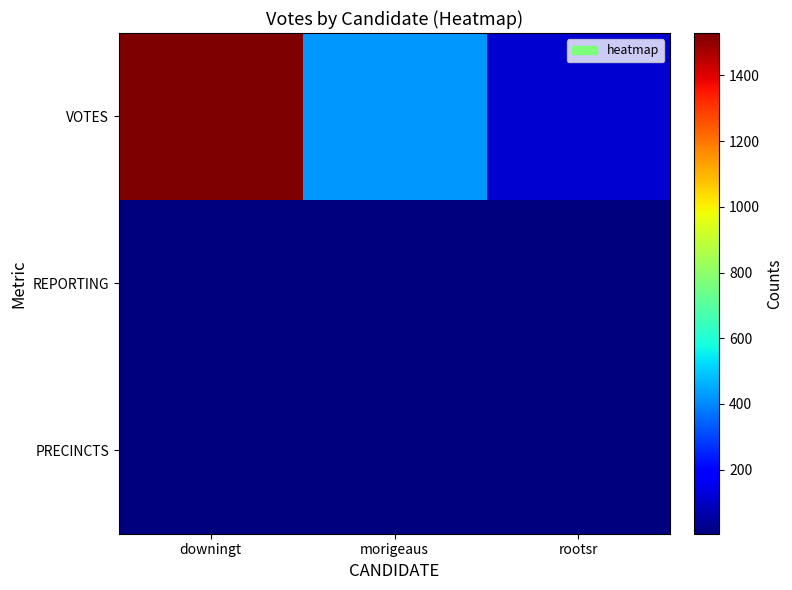

At which category does the chart reach its peak across all series?

downingt